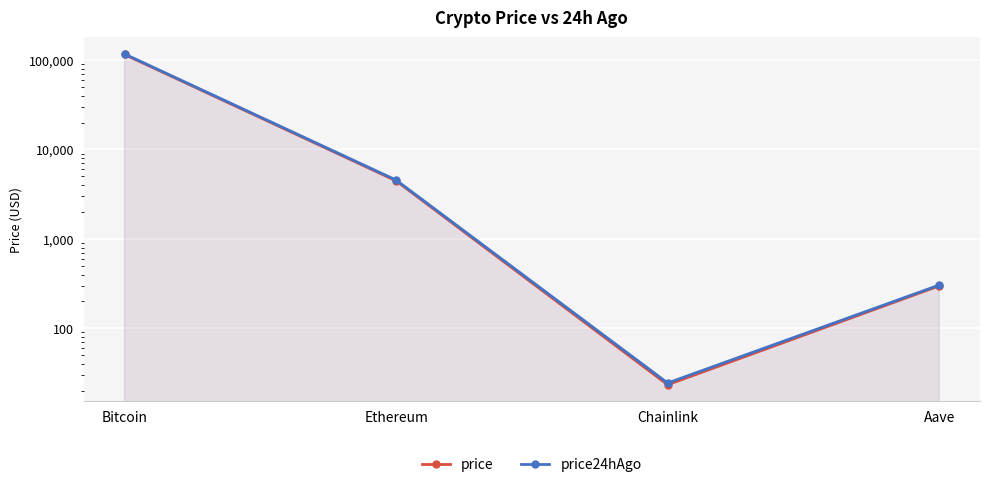

True or false: price24hAgo has more than 0 interior local peaks.

False